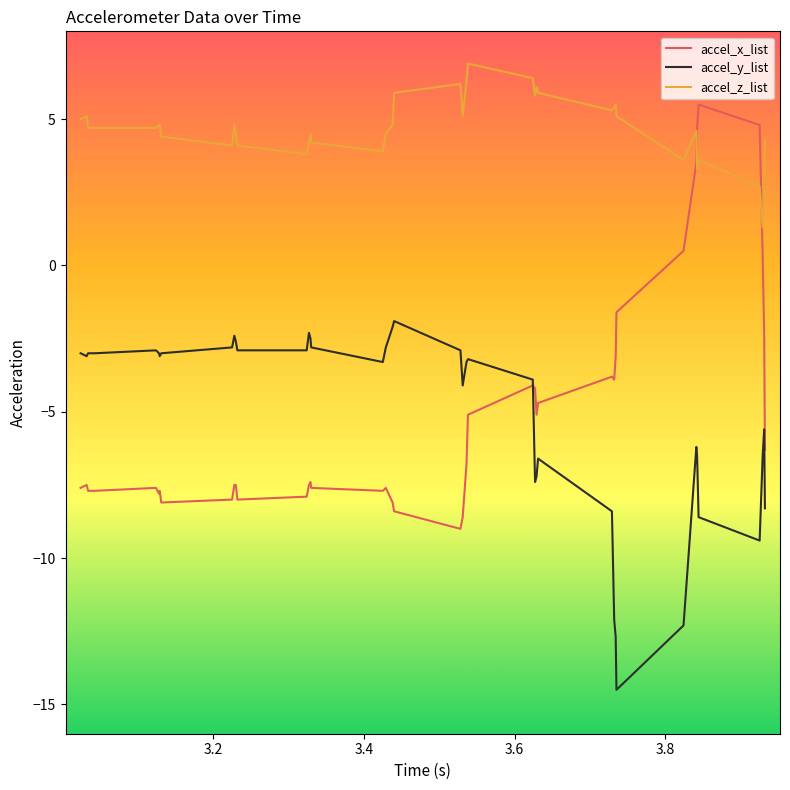

Which series has the largest range (max minus min)?

accel_x_list